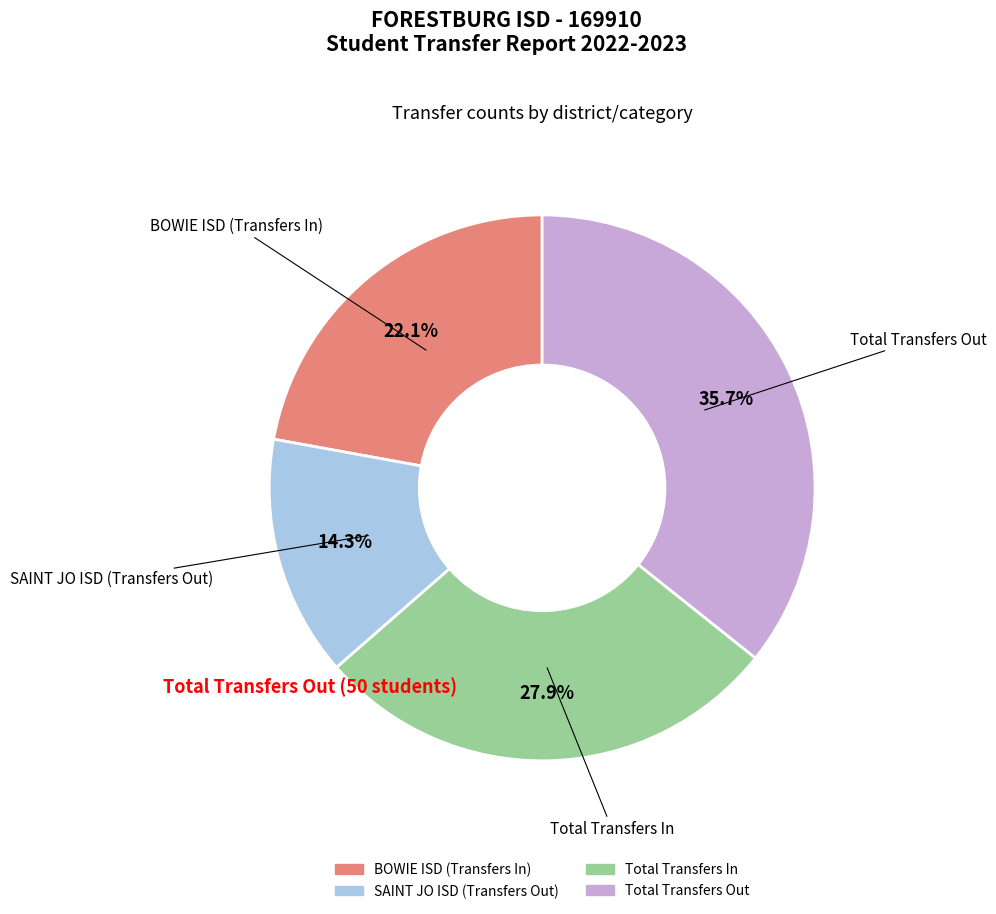

Is there any slice that represents more than half of the pie?

No